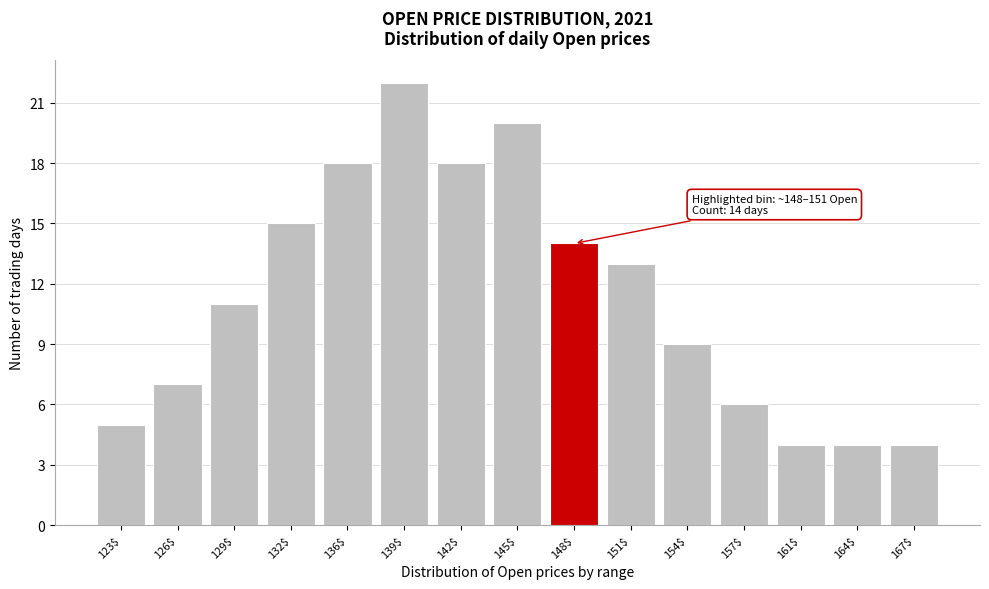

Reading left to right, transcribe all the data shown in this chart.

5	7	11	15	18	22	18	20	14	13	9	6	4	4	4